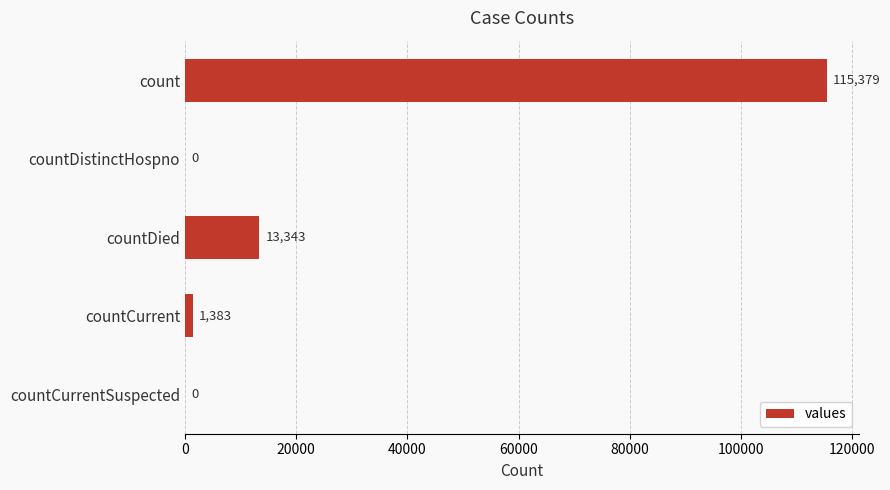

Which has a higher value, countCurrent or countDied?

countDied